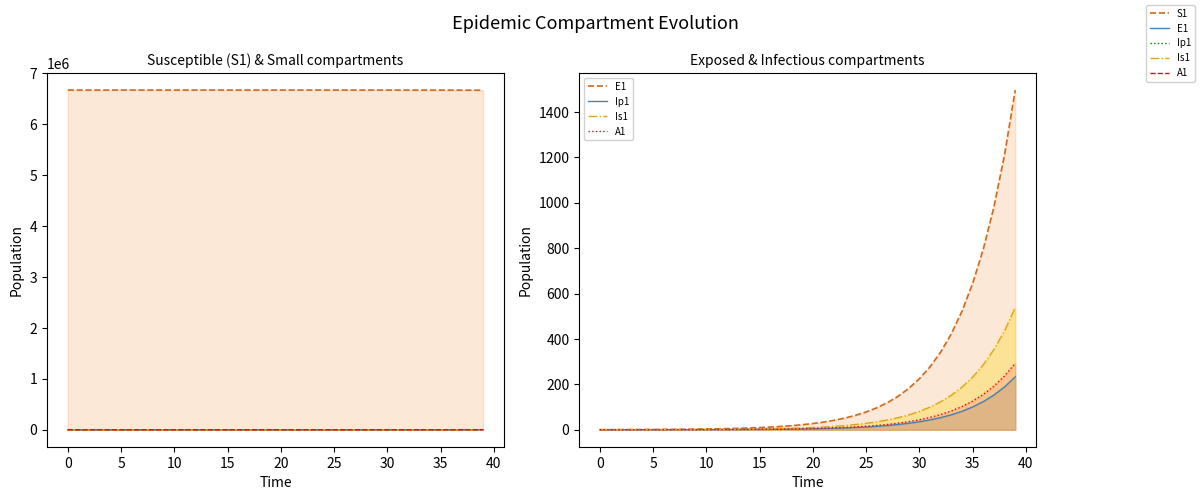

What is the sum of the Ip1 values at 2 and 32?

53.4